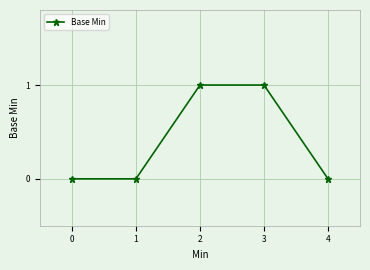

What is the value of the 3rd point from the left?

1